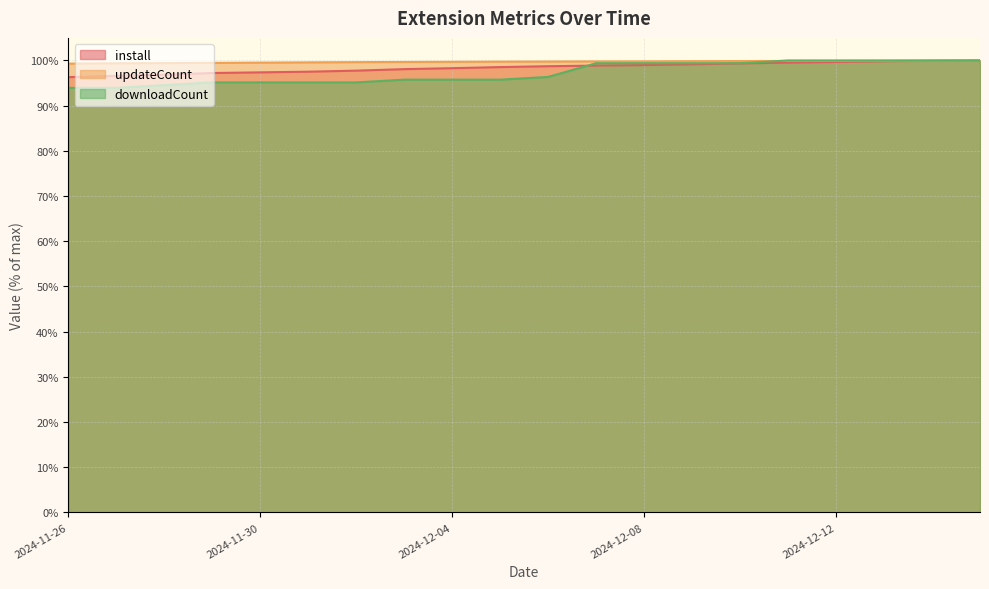

What is the difference between the highest and lowest values at 2024-12-10?

0.5